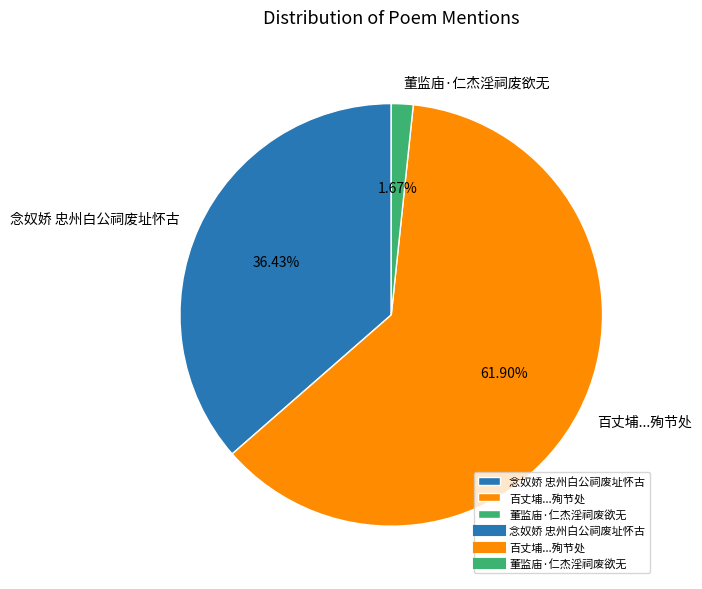

What is the ratio of the value at 百丈埔...殉节处 to the value at 念奴娇 忠州白公祠废址怀古?

1.7